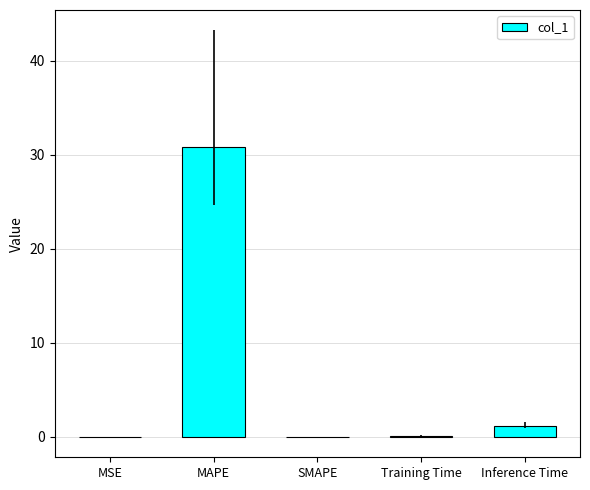

What is the sum of all values?

32.1